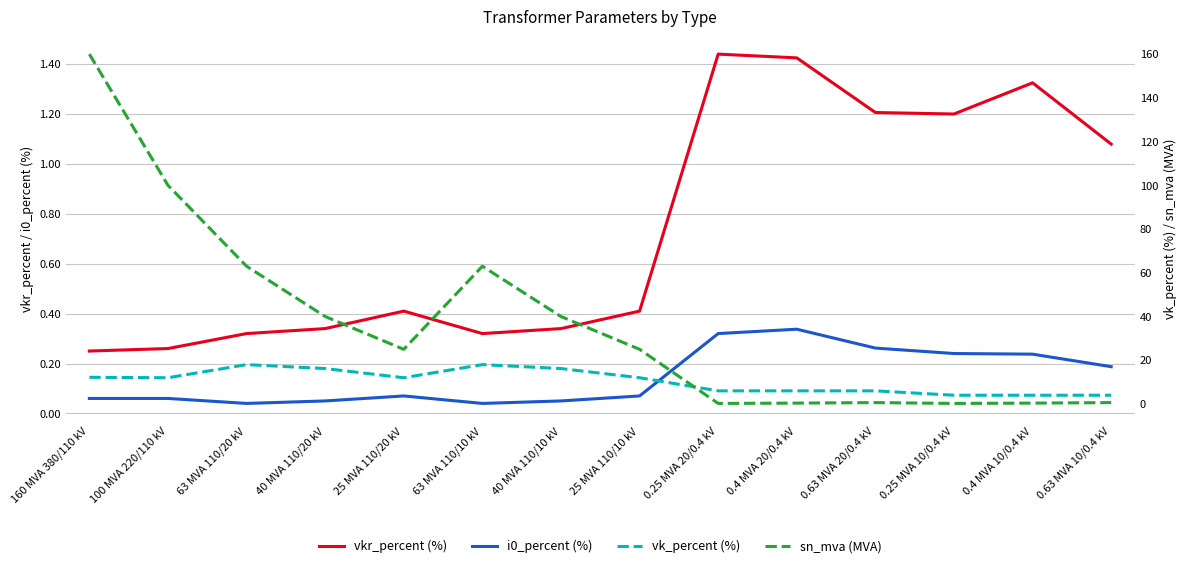

Does the chart have visible grid lines?

Yes